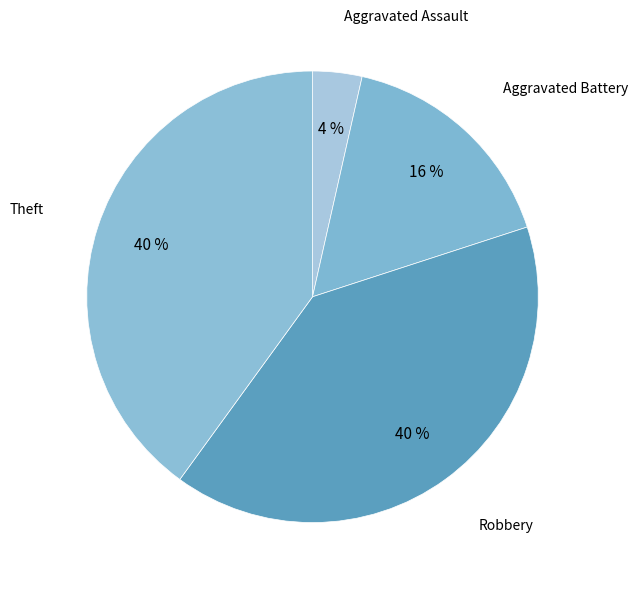

To the nearest percent, what percentage of the pie is Theft?

40%